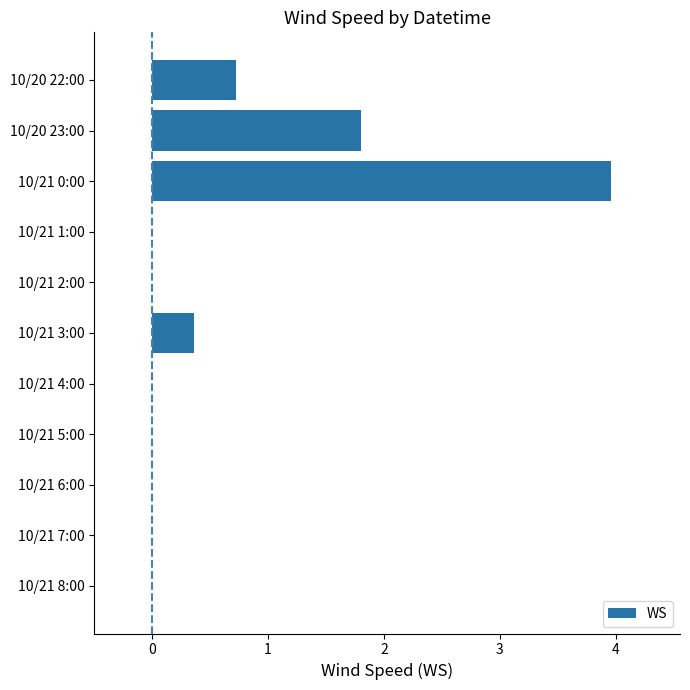

Reading bottom to top, extract all data points from this chart.

10/21 8:00=0.0	10/21 7:00=0.0	10/21 6:00=0.0	10/21 5:00=0.0	10/21 4:00=0.0	10/21 3:00=0.4	10/21 2:00=0.0	10/21 1:00=0.0	10/21 0:00=4.0	10/20 23:00=1.8	10/20 22:00=0.7